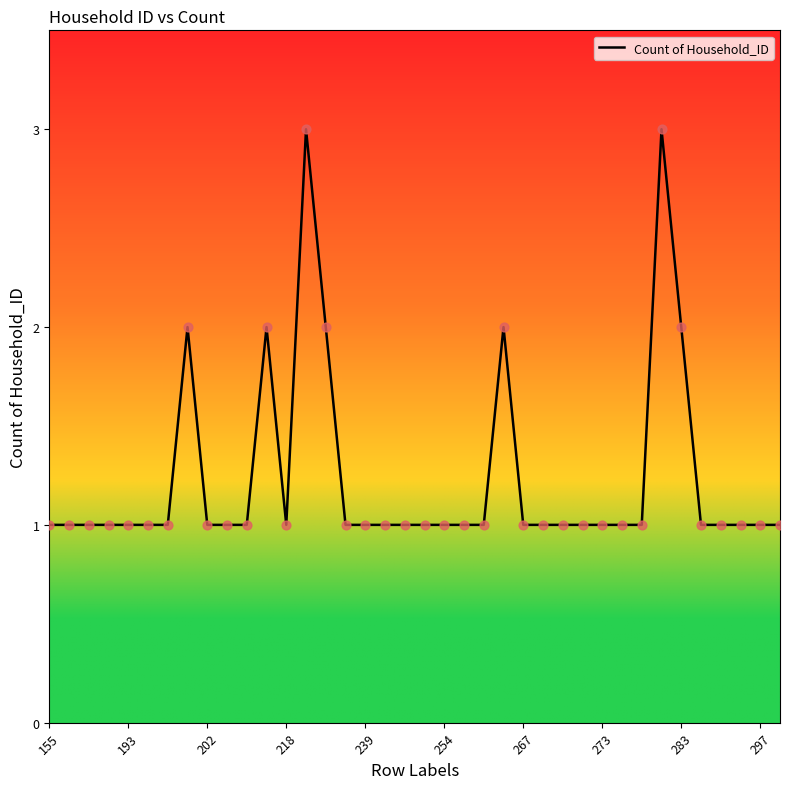

What is the greatest value displayed?

3